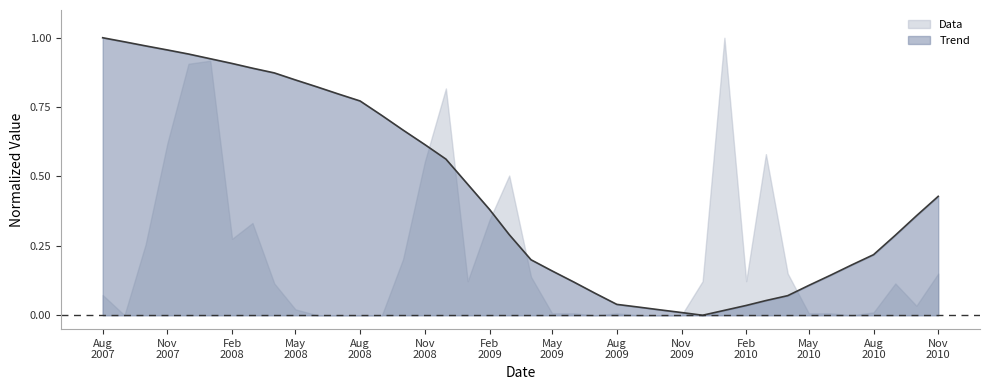

List the series in order of their overall mean, highest first.

Trend, Data